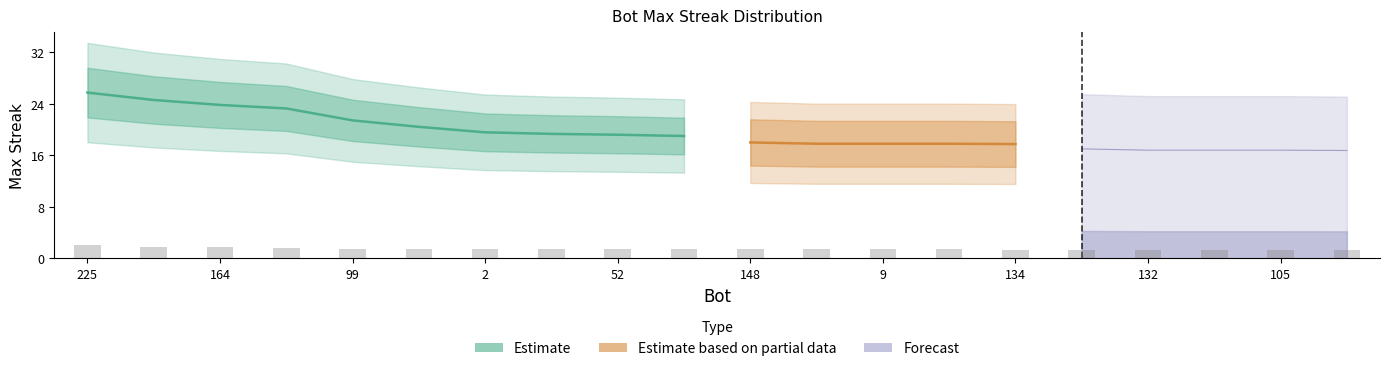

The value at 164 is 3.0. True or false?

False